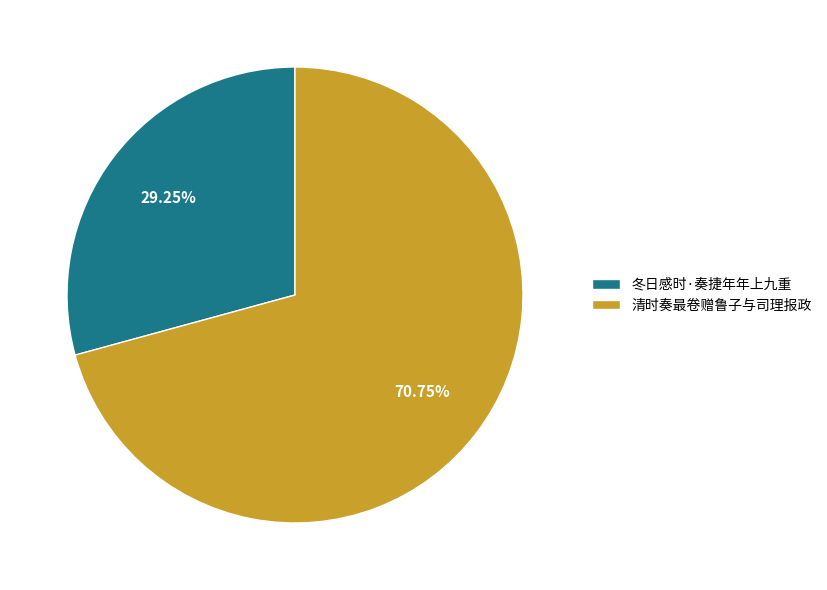

What is the largest slice in the pie chart?

清时奏最卷赠鲁子与司理报政